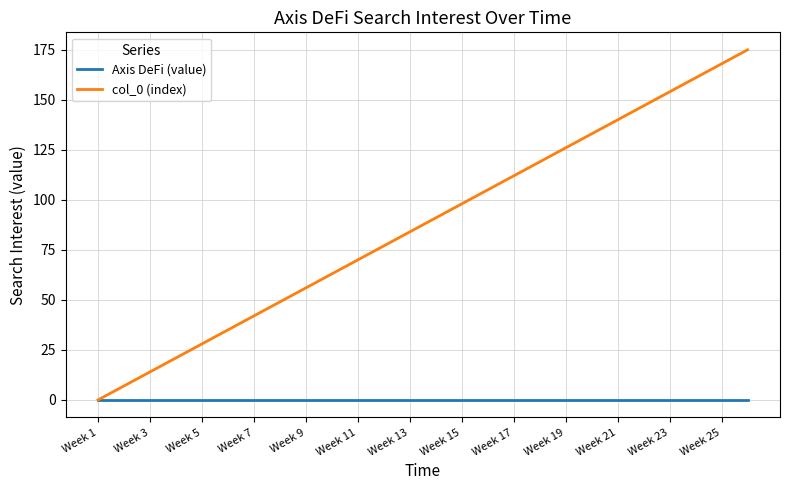

Rank the series by their maximum value, from highest to lowest.

col_0 (index), Axis DeFi (value)